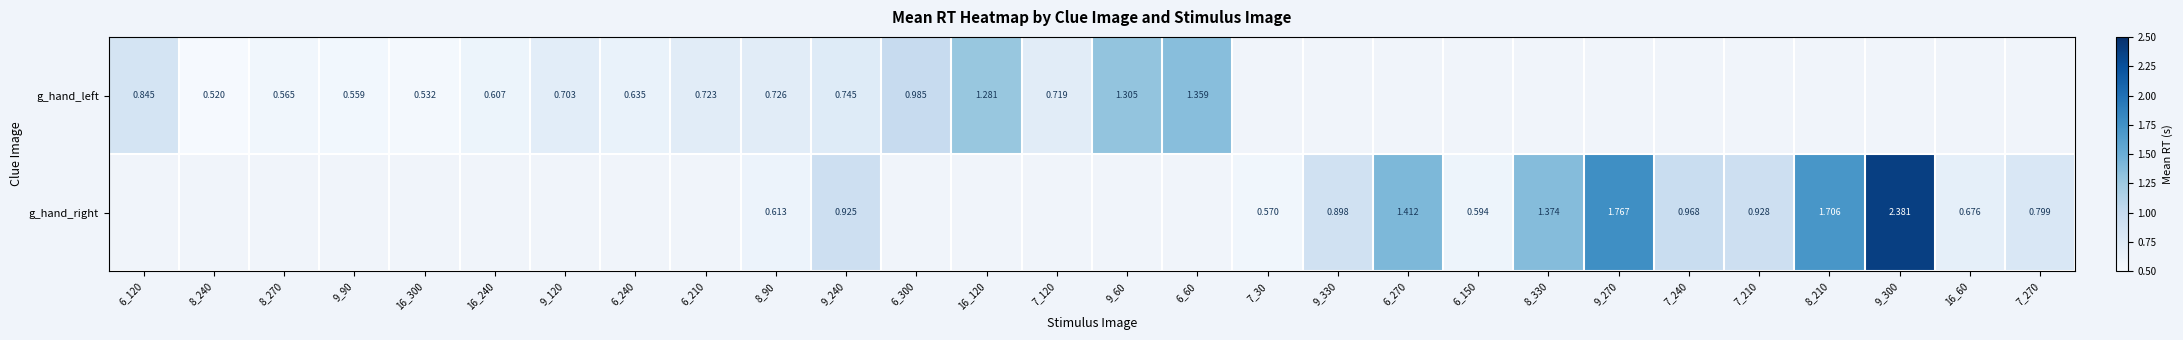

Is the value of g_hand_left at 9_60 greater than the value of g_hand_right at 8_90?

Yes